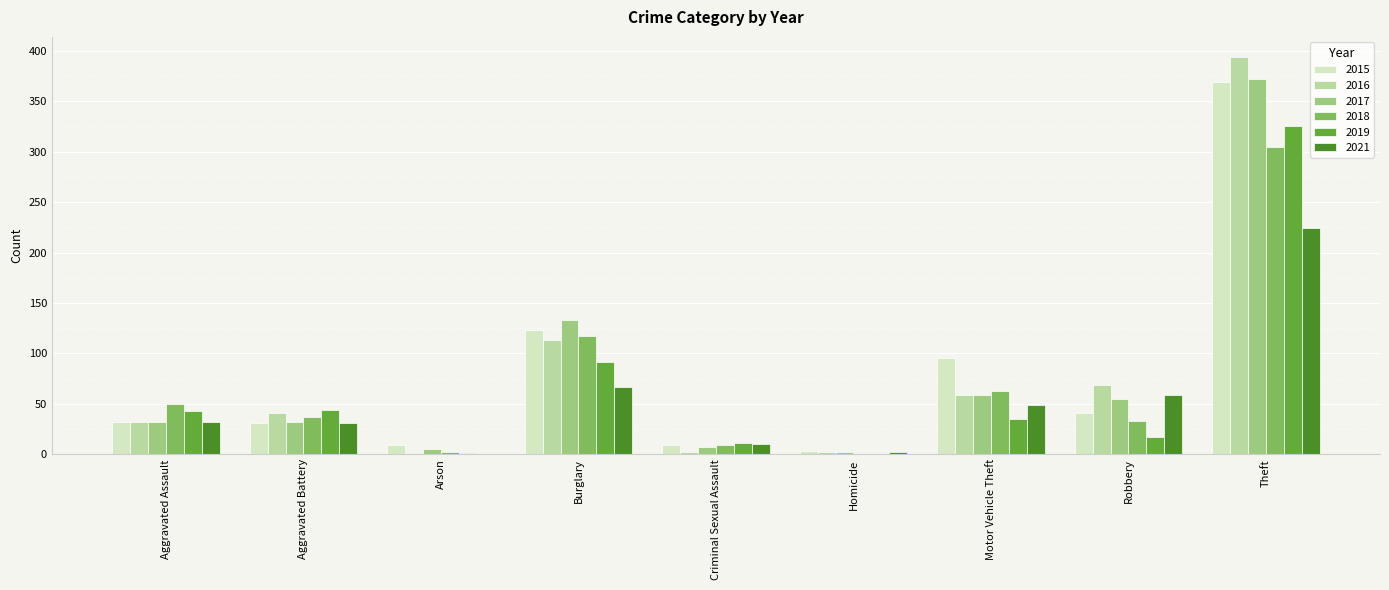

The 2021 series shows 56 at Aggravated Assault. True or false?

False